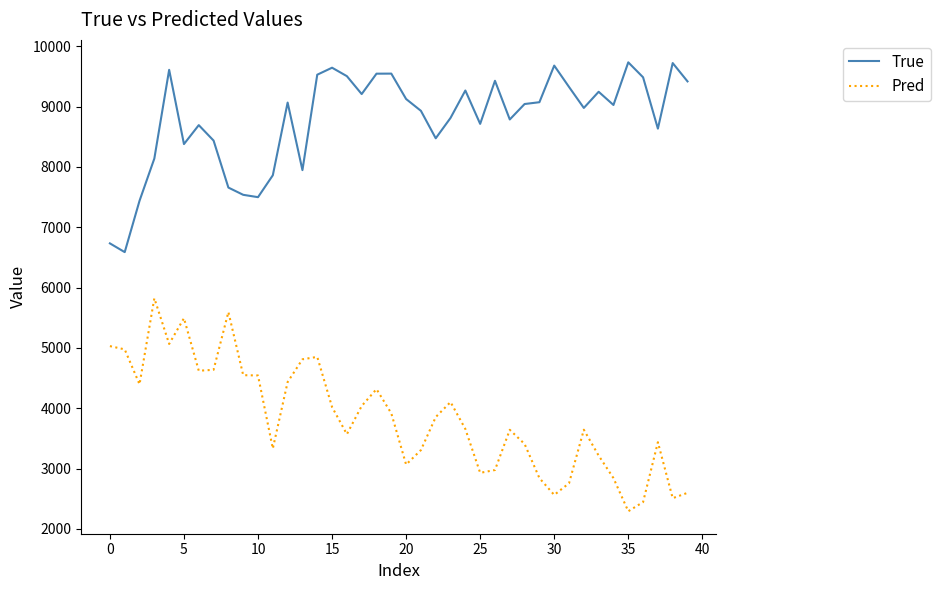

True or false: True and Pred intersect in this chart.

False